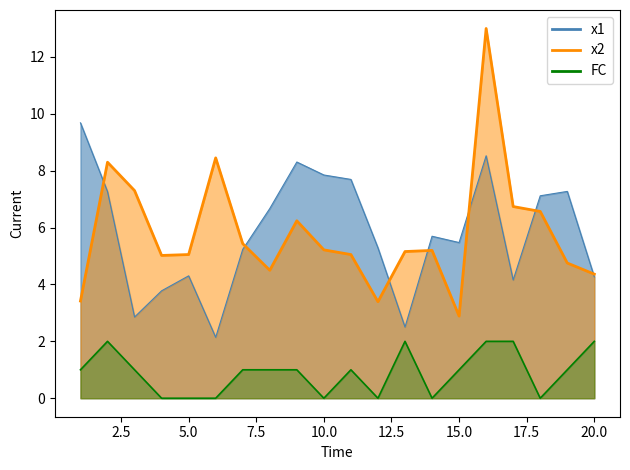

Between 12 and 7, which is larger?

12